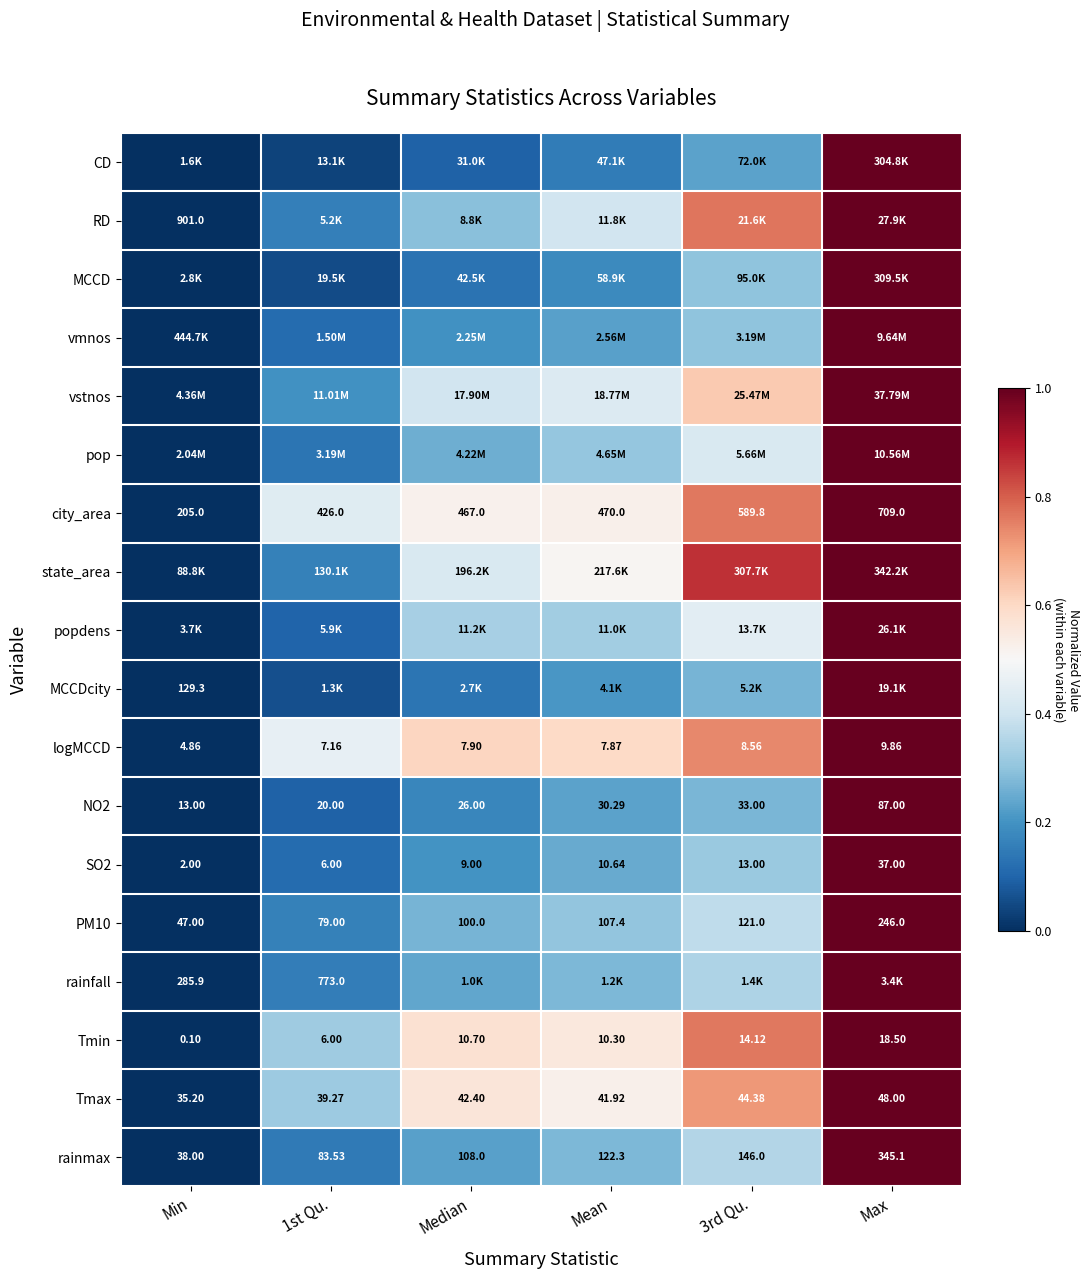

Is the value of Tmin at Min greater than the value of PM10 at Min?

No